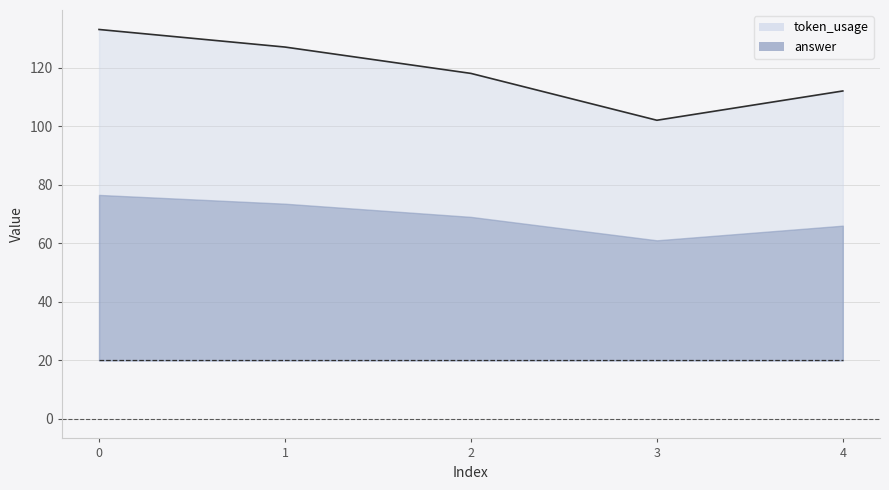

How many data points are above 118?

2